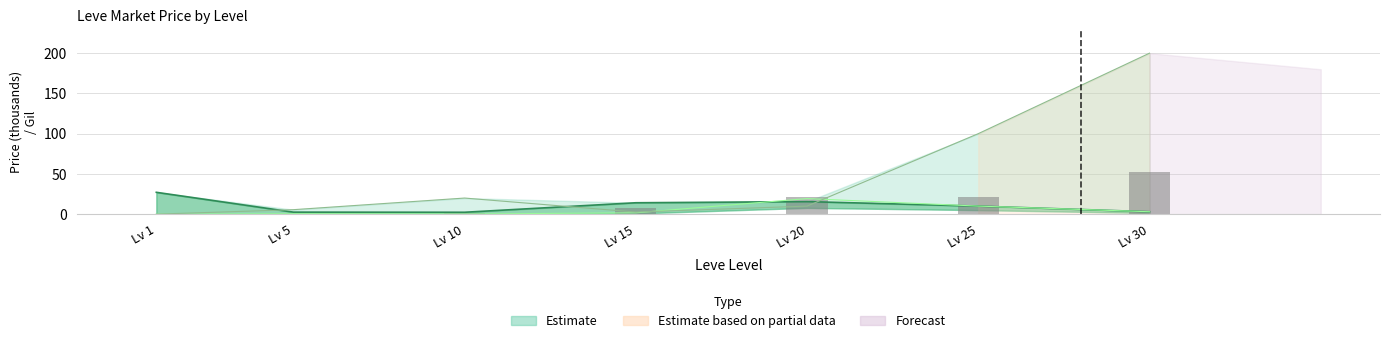

Reading right to left, list all the values displayed in this chart.

Leve Gil: 52.2	21.8	21.6	7.2	1.0	0.2	0.2
currentAveragePrice: 3.0	10.0	15.6	14.1	2.3	2.5	27.1
LevePriceNQ: 3.0	10.0	19.3	1.6	0.2	0.5	0.0
LevePriceHQ: 200.0	100.0	10.0	2.6	20.0	5.6	0.0